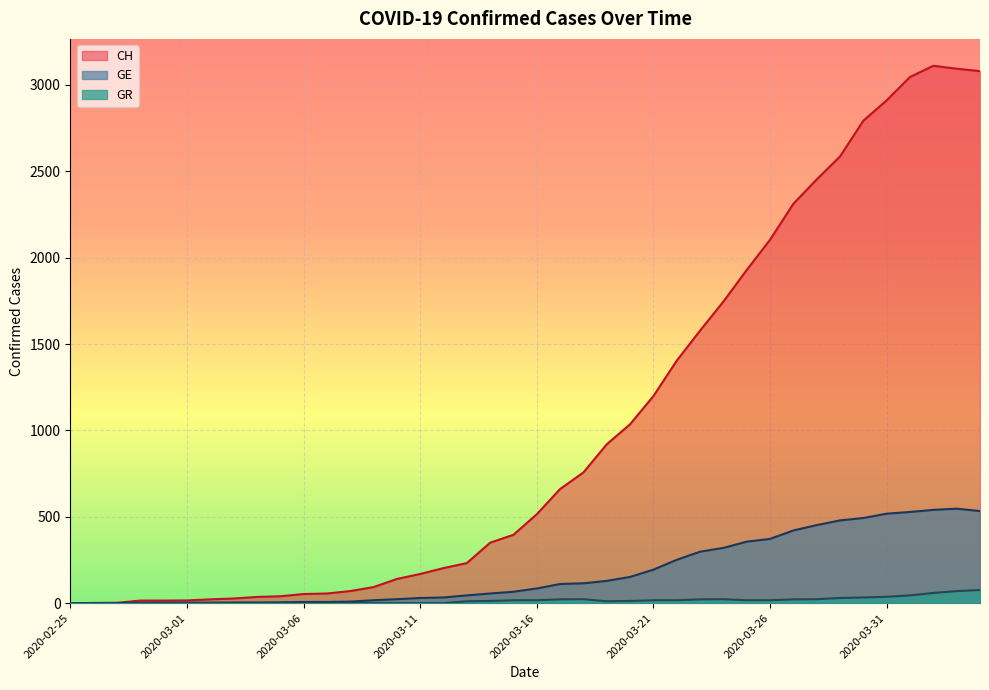

Reading left to right, what are all the values shown in this chart?

CH: 0	1	2	15	15	16	22	27	36	40	53	56	70	93	140	169	203	232	350	396	515	661	757	920	1036	1199	1404	1578	1746	1929	2104	2312	2453	2586	2793	2911	3046	3111	3094	3080
GE: 0	1	1	2	3	3	3	4	4	5	7	7	9	17	23	30	33	45	56	66	85	111	115	129	152	194	251	298	320	356	372	421	452	479	493	518	528	540	547	533
GR: 0	0	0	0	0	0	0	0	0	0	0	0	0	0	0	0	0	11	13	17	17	22	23	11	13	17	17	22	23	17	17	22	23	30	33	37	45	59	70	76